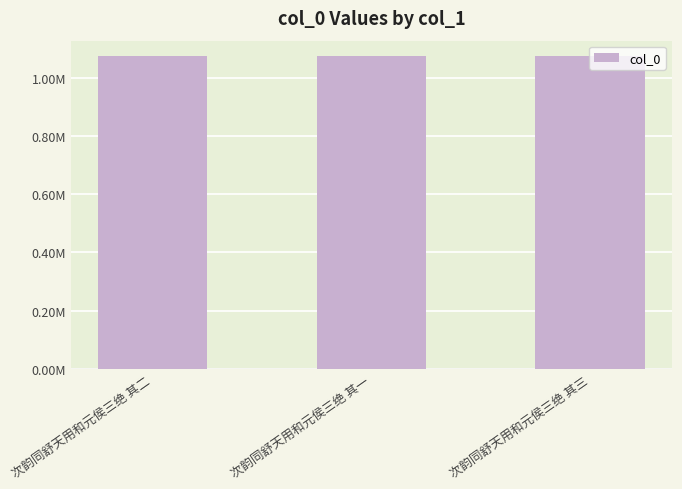

Reading left to right, list all the values displayed in this chart.

次韵同舒天用和元侯三绝 其二=1074930	次韵同舒天用和元侯三绝 其一=1074929	次韵同舒天用和元侯三绝 其三=1074931